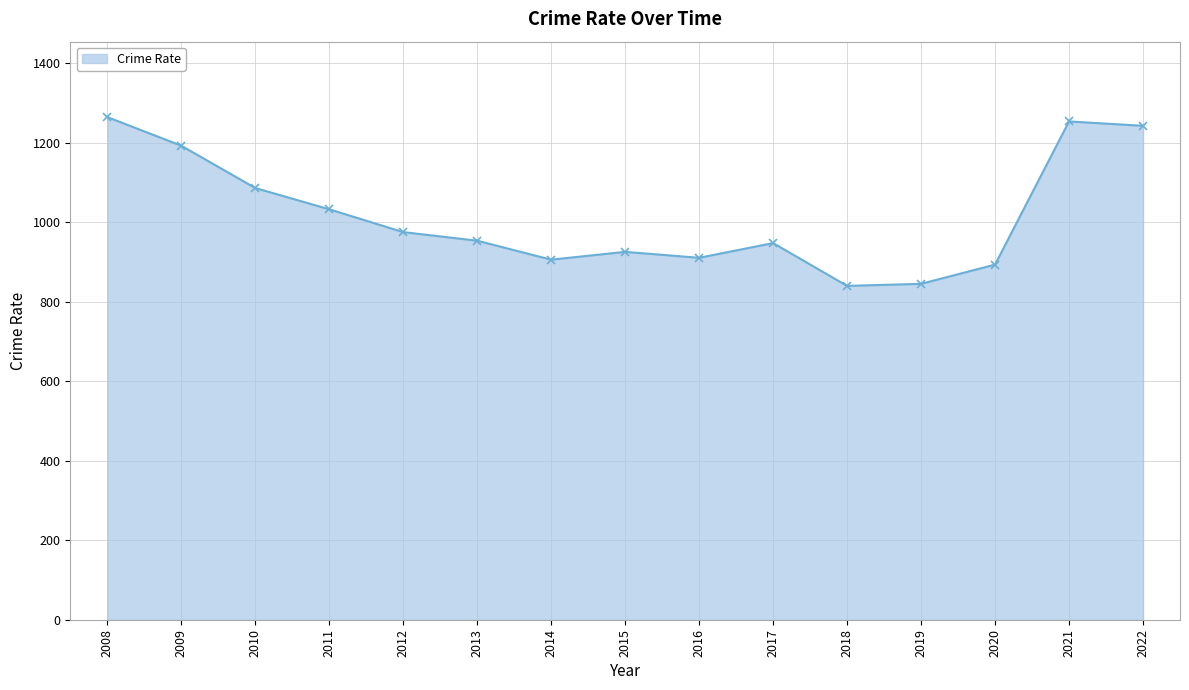

At which label is the value closest to 1051?

2011